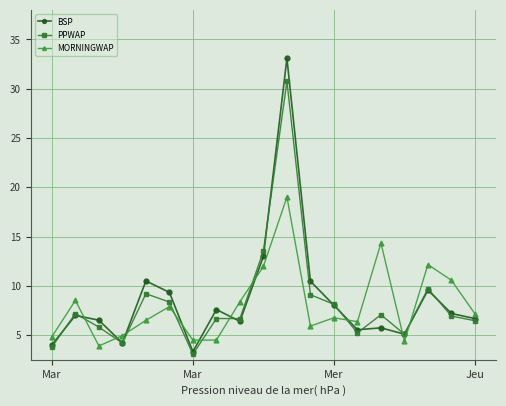

How many interior local peaks does the MORNINGWAP series have?

6